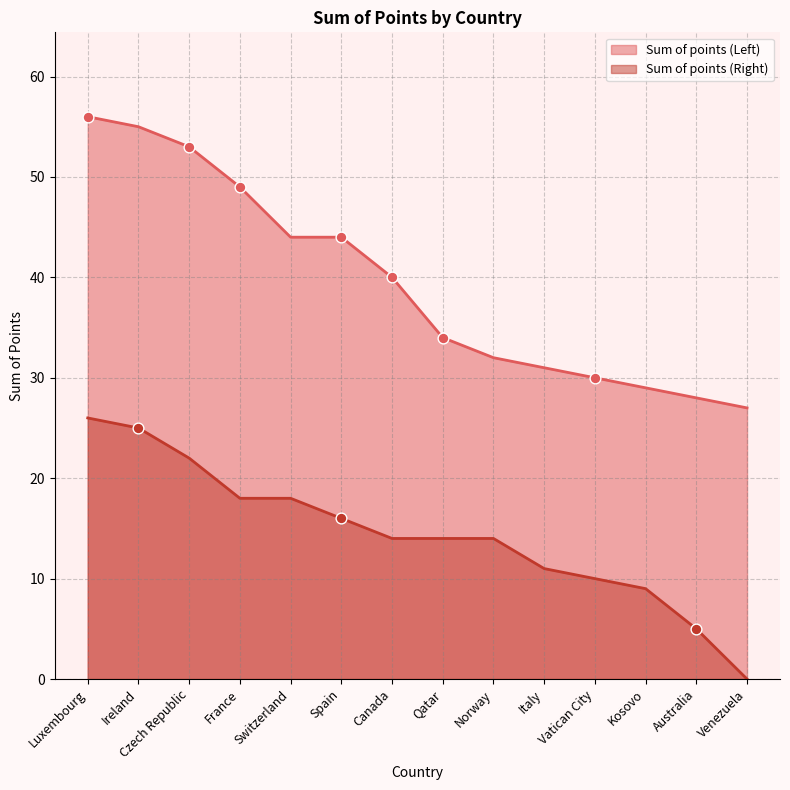

Which series has the widest spread of Y values?

Sum of points (Left)